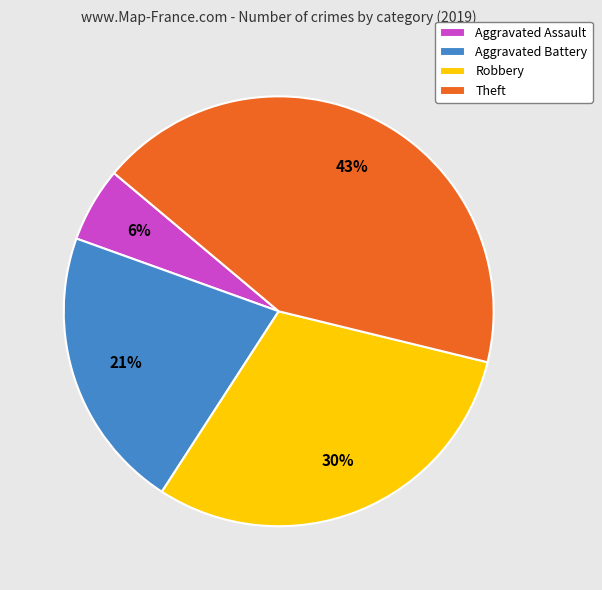

True or false: Aggravated Battery accounts for 21% of the total.

True